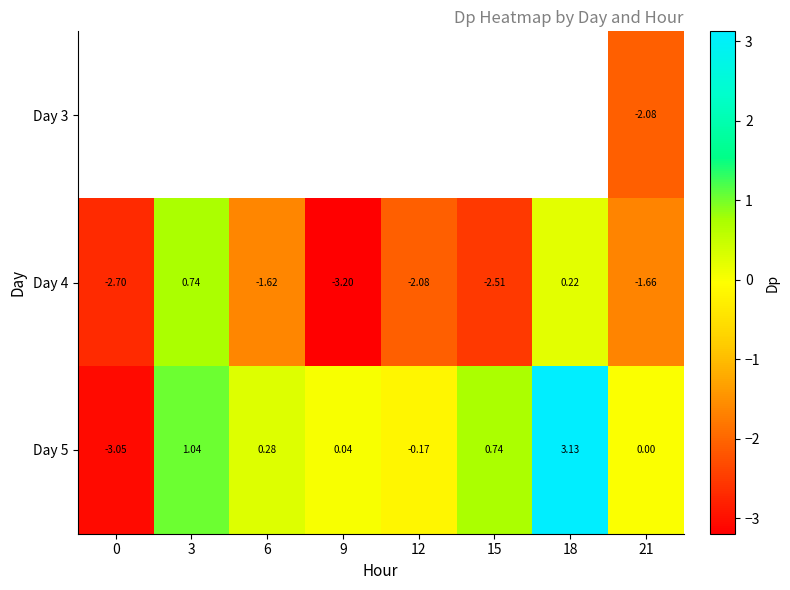

What is the difference between the second highest and second lowest values in the Day 4 series?

2.9